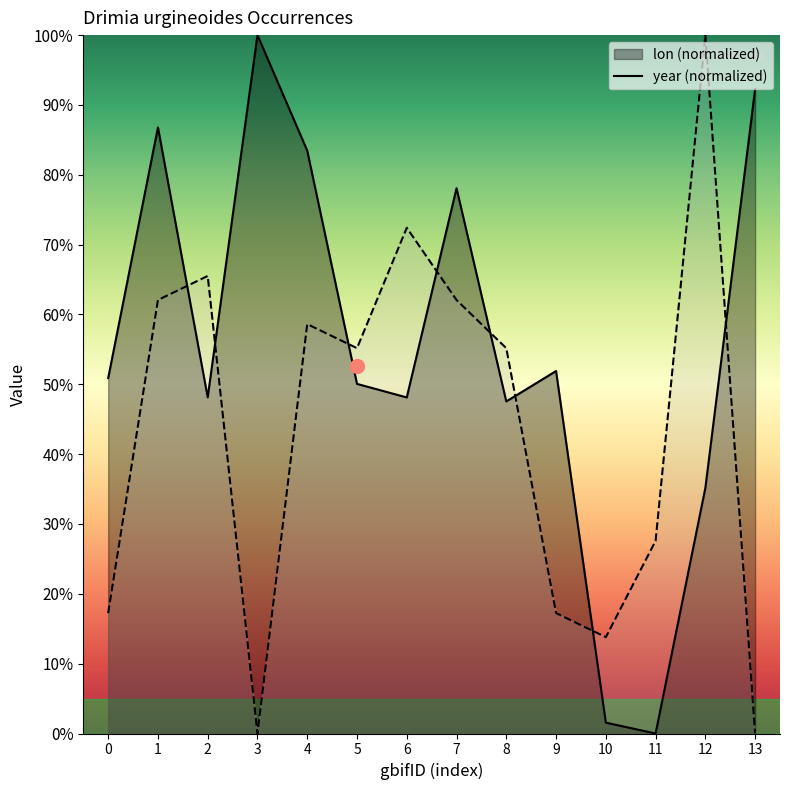

What is the difference between the highest and lowest values at 1?

24.7